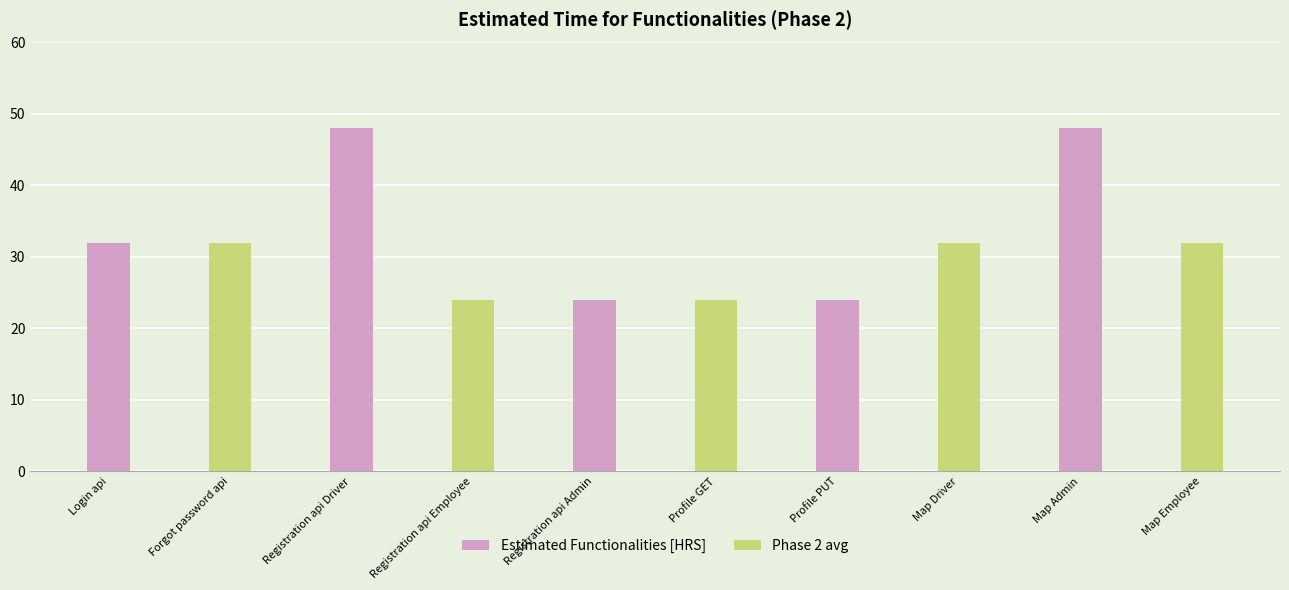

The value at Registration api Driver is 48. True or false?

True